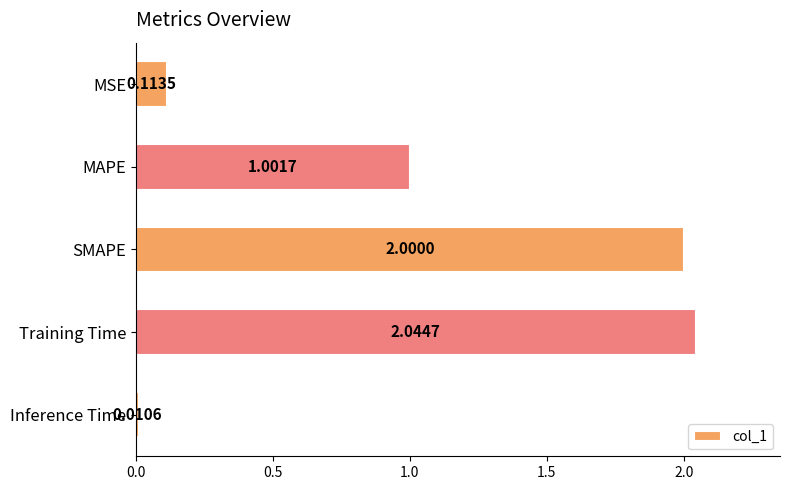

What is the difference between the maximum and minimum values?

2.0